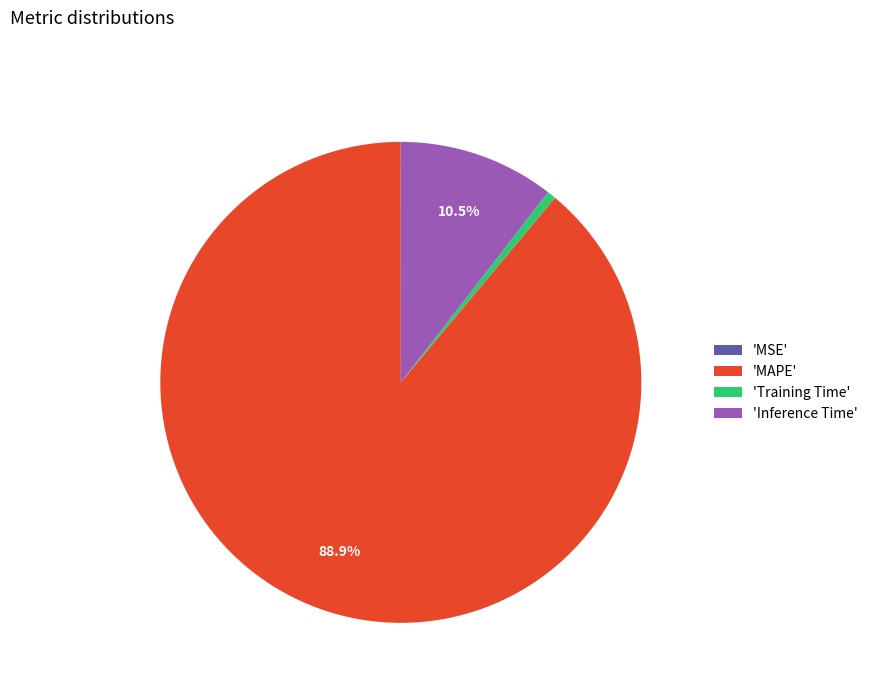

What is the largest slice in the pie chart?

'MAPE'